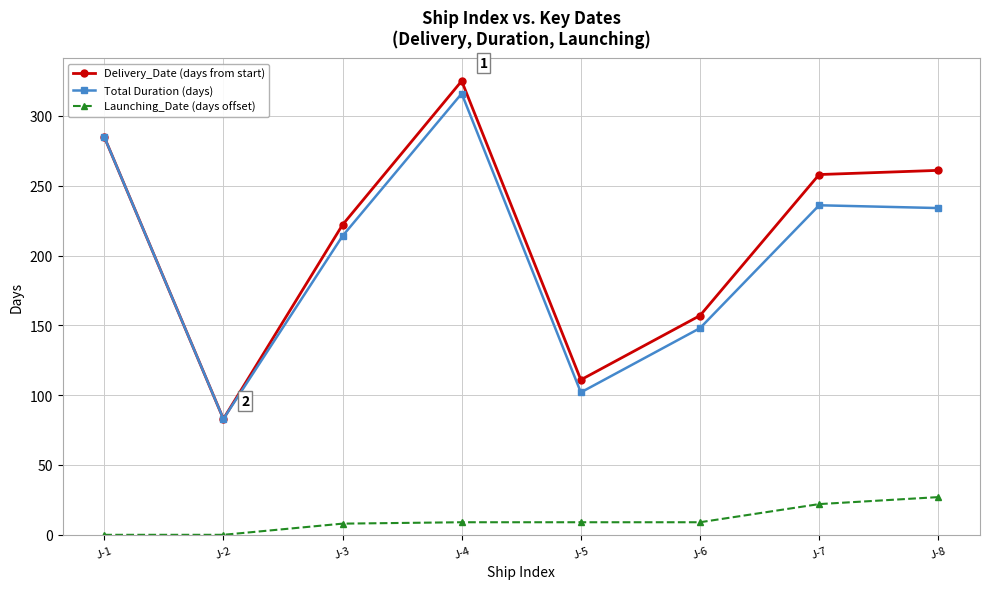

What is the difference between the second highest and second lowest values in the Delivery_Date (days from start) series?

174